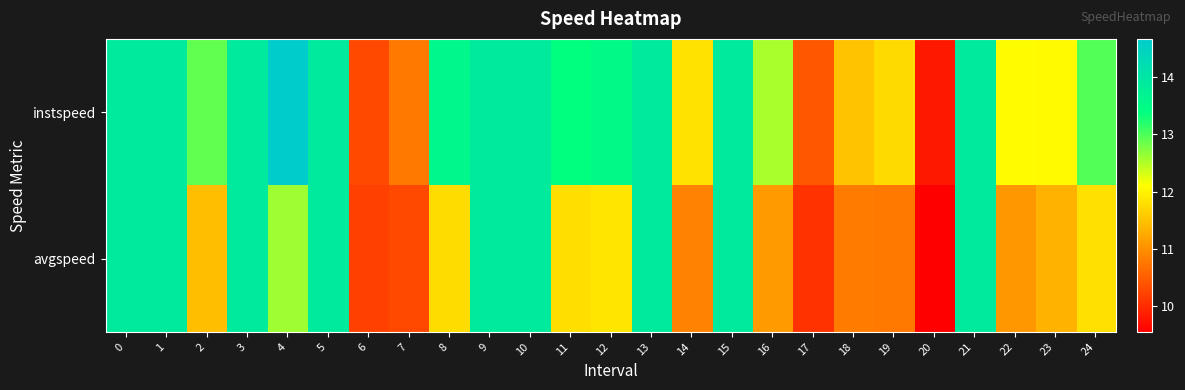

At how many categories does at least one series exceed 9?

25